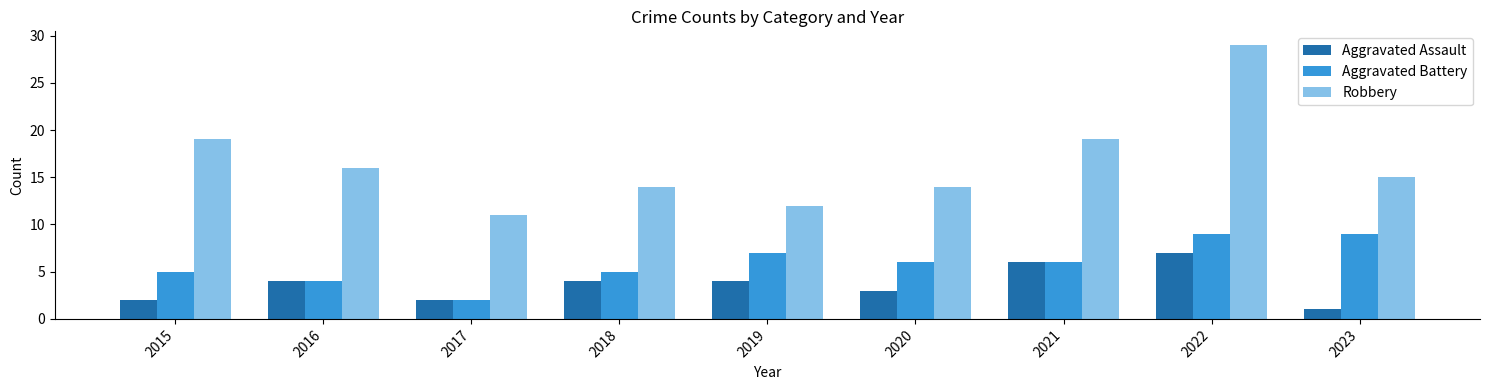

What is the spread (max minus min) of values at 2017?

9